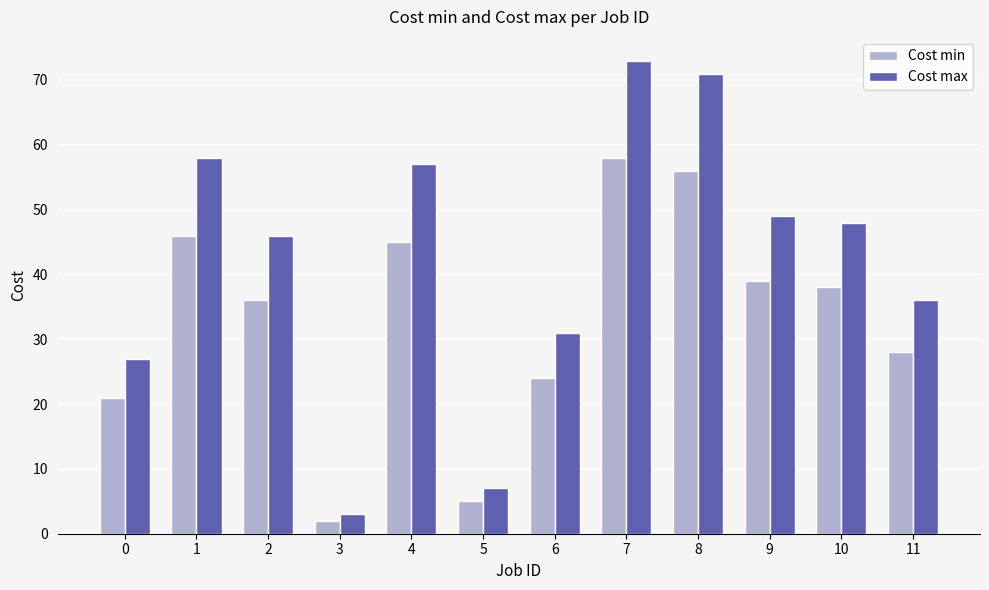

How many values in the Cost max series are below 48?

6